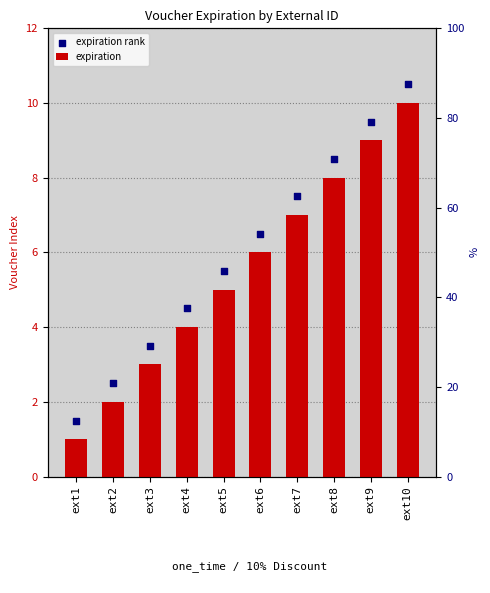

Which series reaches the minimum Y coordinate?

expiration